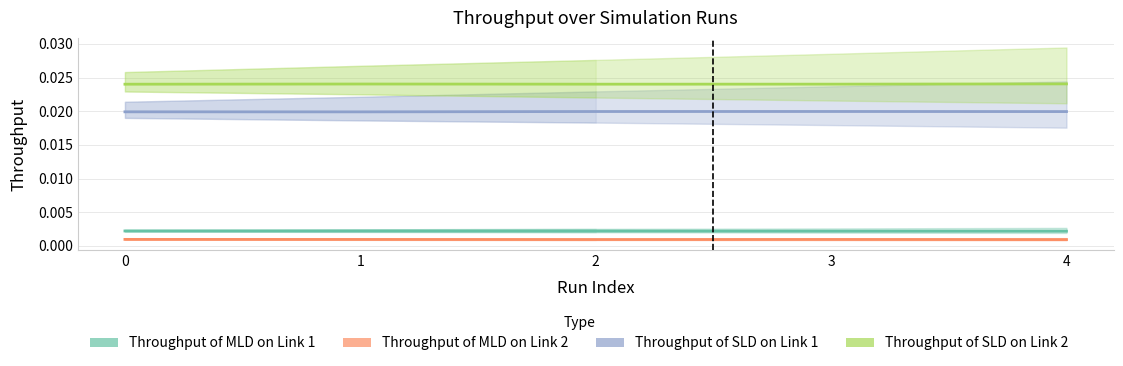

Count the Throughput of SLD on Link 2 values in the range 0 to 1.

5